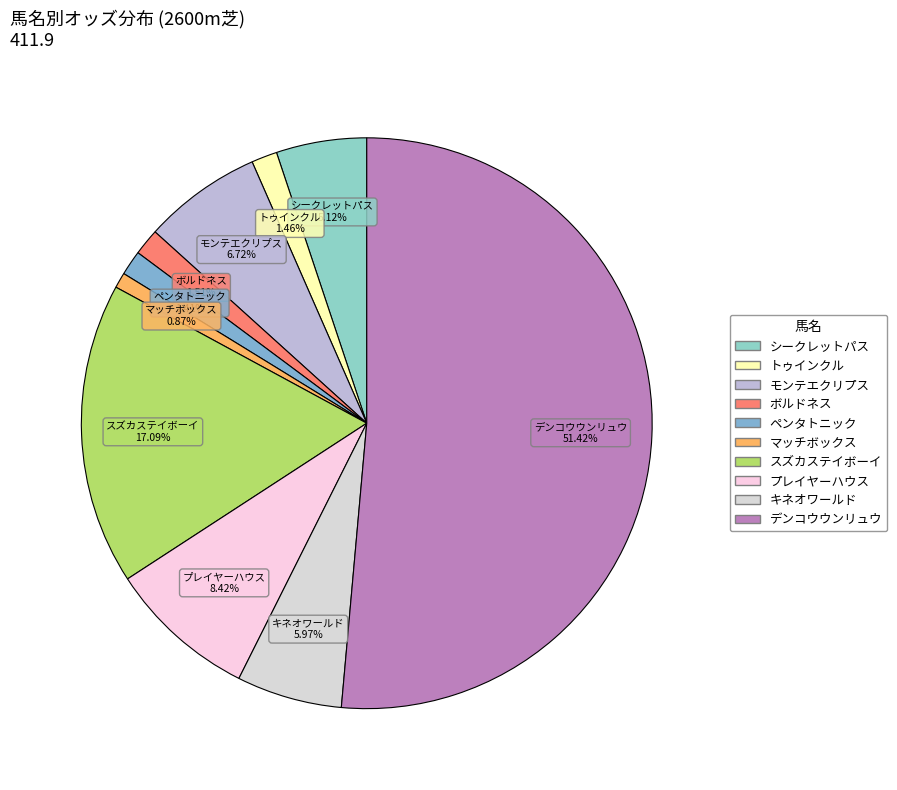

The トゥインクル slice represents 14% of the pie. True or false?

False